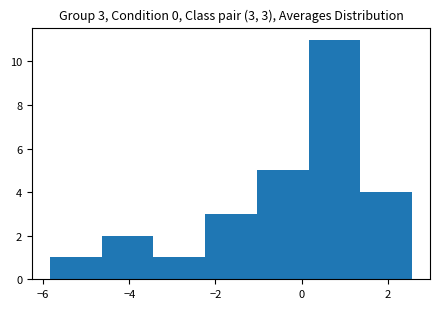

Which range on the x-axis has the tallest bar?

0.2 to 1.4